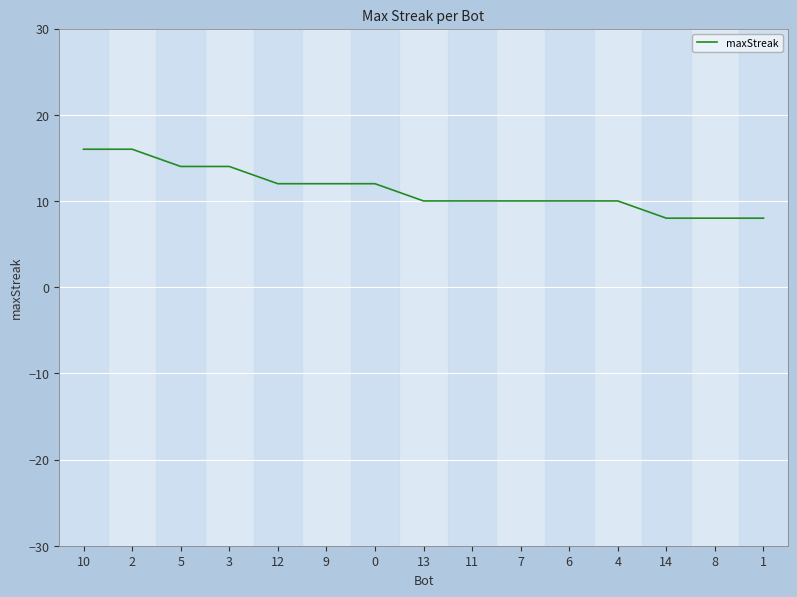

What is the greatest value displayed?

16